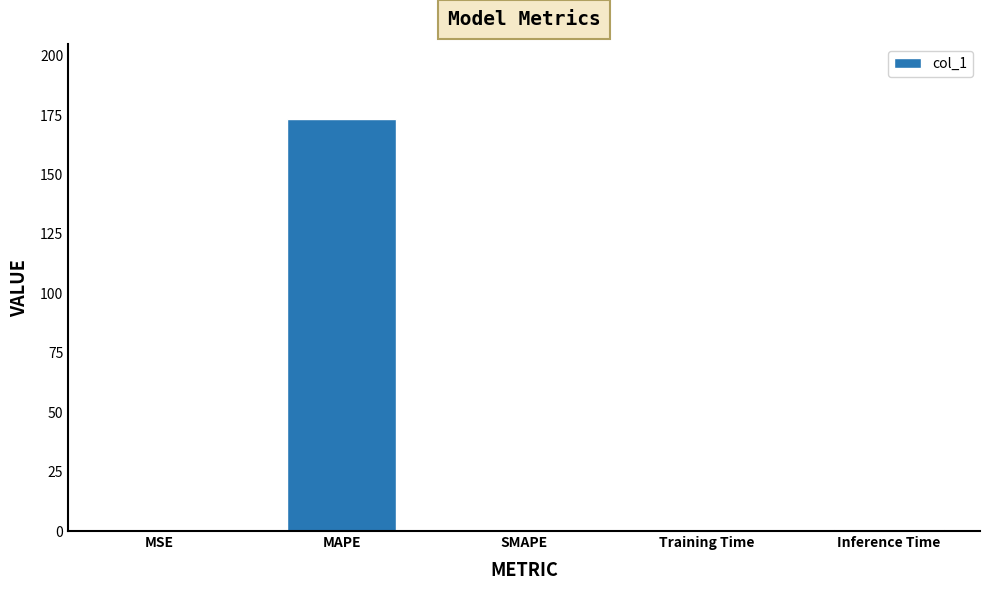

The value at MAPE is 173.5. True or false?

True